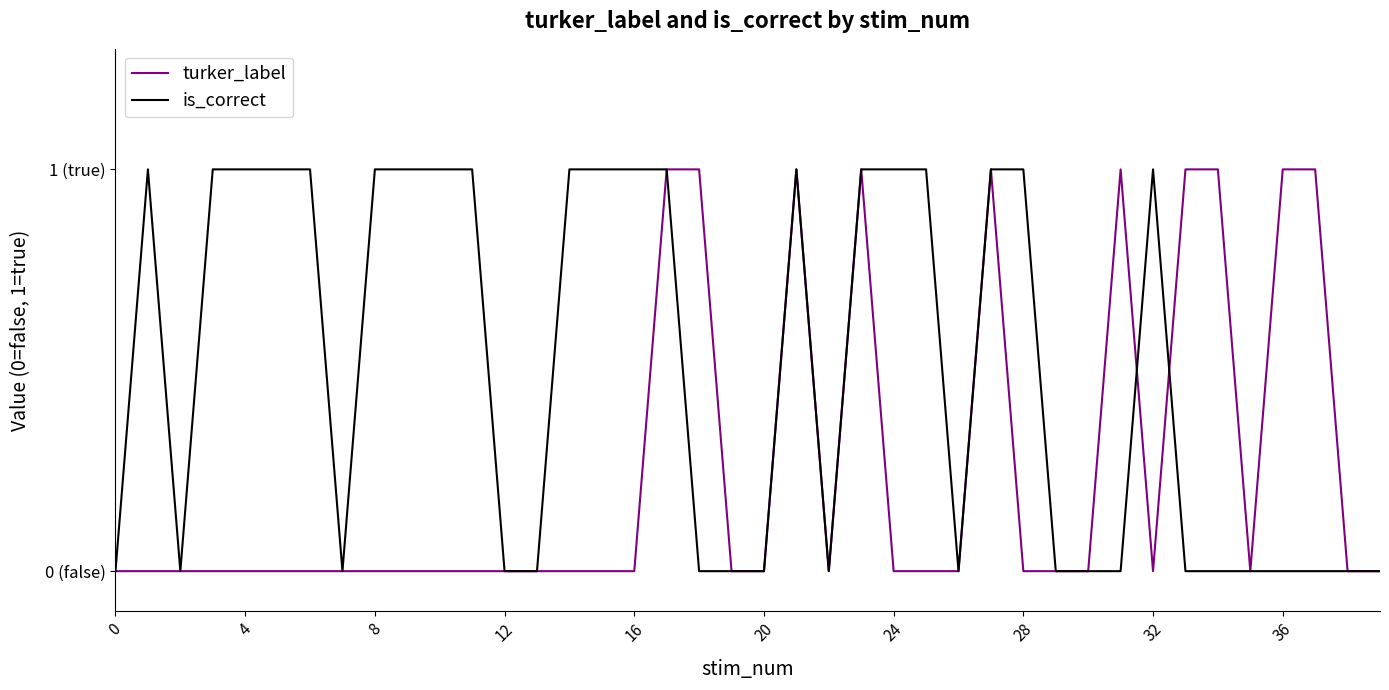

What are all the series names shown in the legend?

turker_label, is_correct